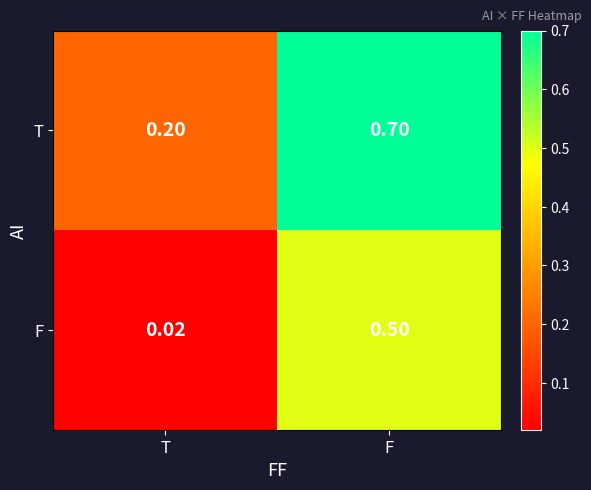

Rank the series by their average value, from lowest to highest.

F, T